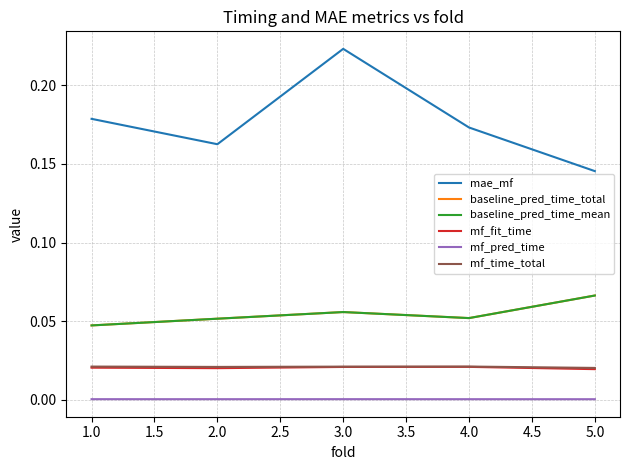

How many interior local peaks does the mae_mf series have?

1